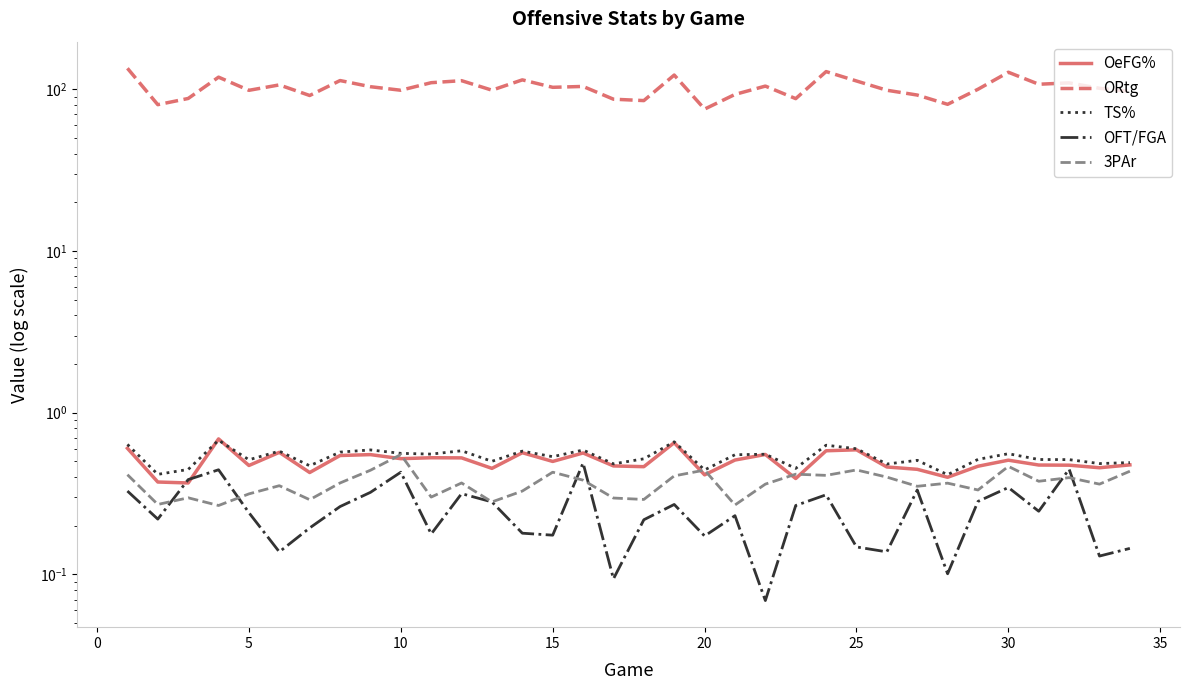

Rank the series at 15 from highest to lowest value.

ORtg, TS%, OeFG%, 3PAr, OFT/FGA